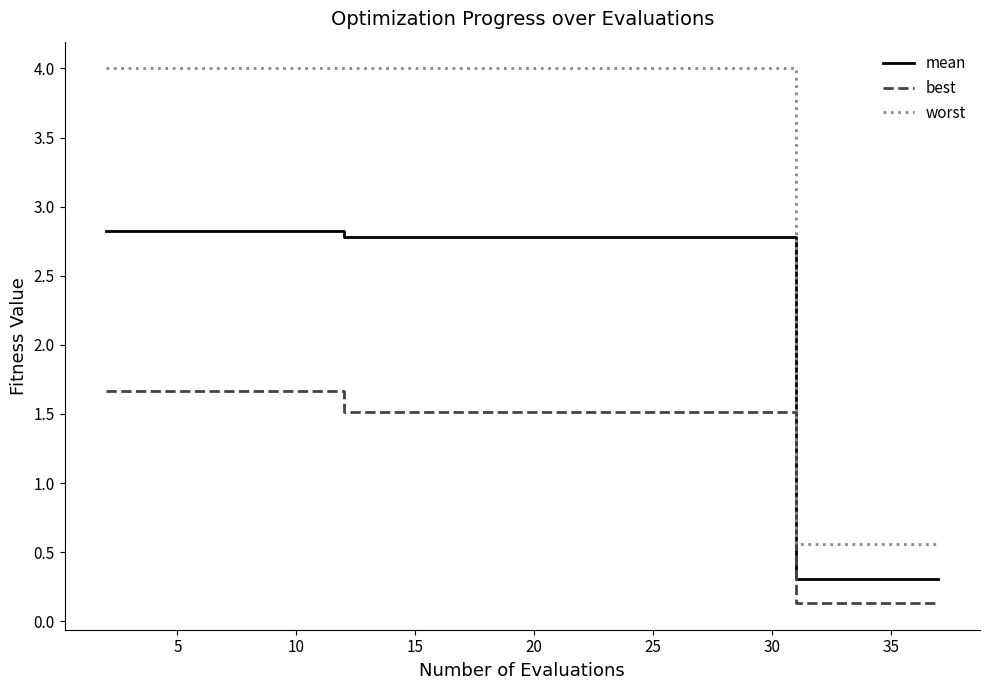

Rank the series by their maximum value, from highest to lowest.

worst, mean, best